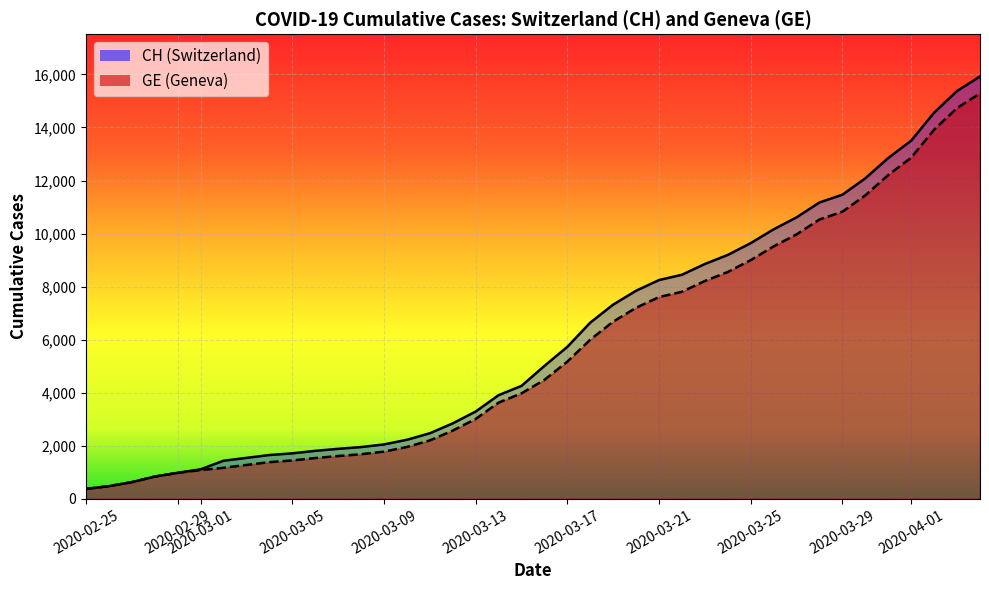

List the series in order of their overall mean, highest first.

CH, GE